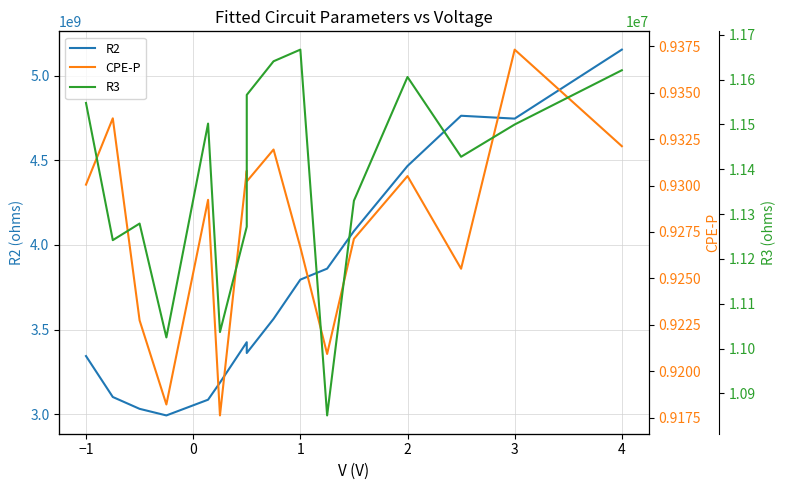

What is the sum of all R3 values?

182115000.0